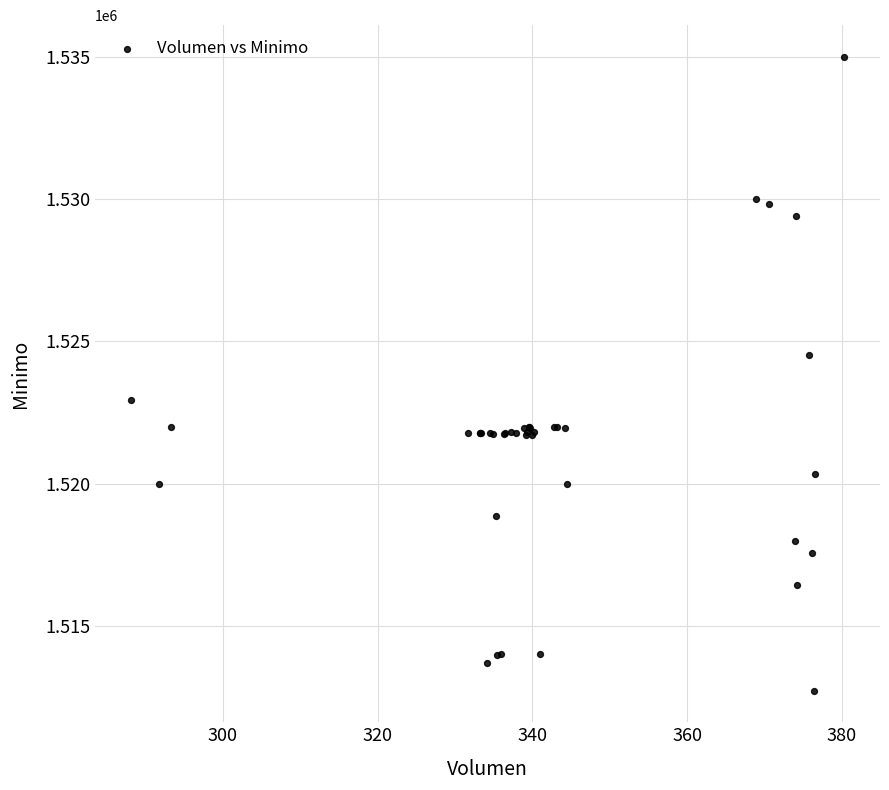

What Y value in the scatter plot is closest to 1523862?

1524513